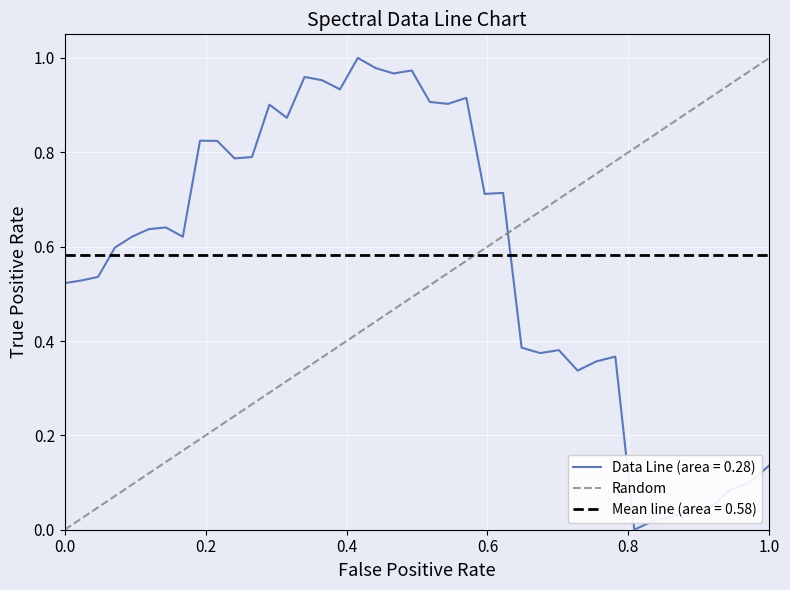

Which series ends up on top after the final intersection of Mean line (area = 0.58) and Data Line (area = 0.28)?

Mean line (area = 0.58)